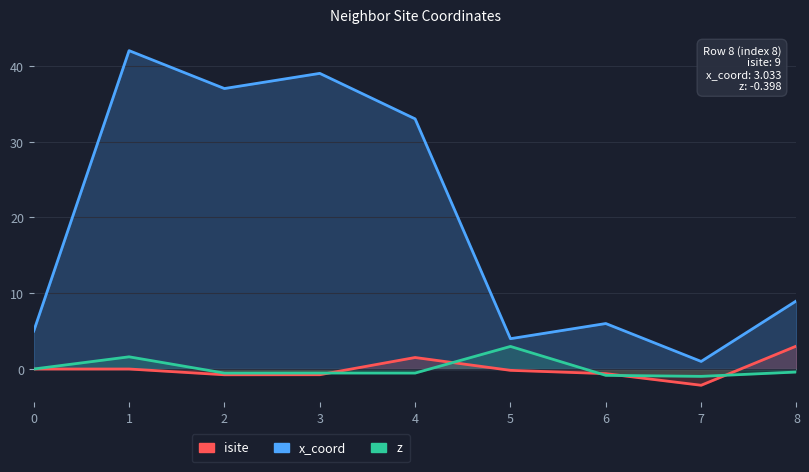

Which category has the highest value across all series?

1